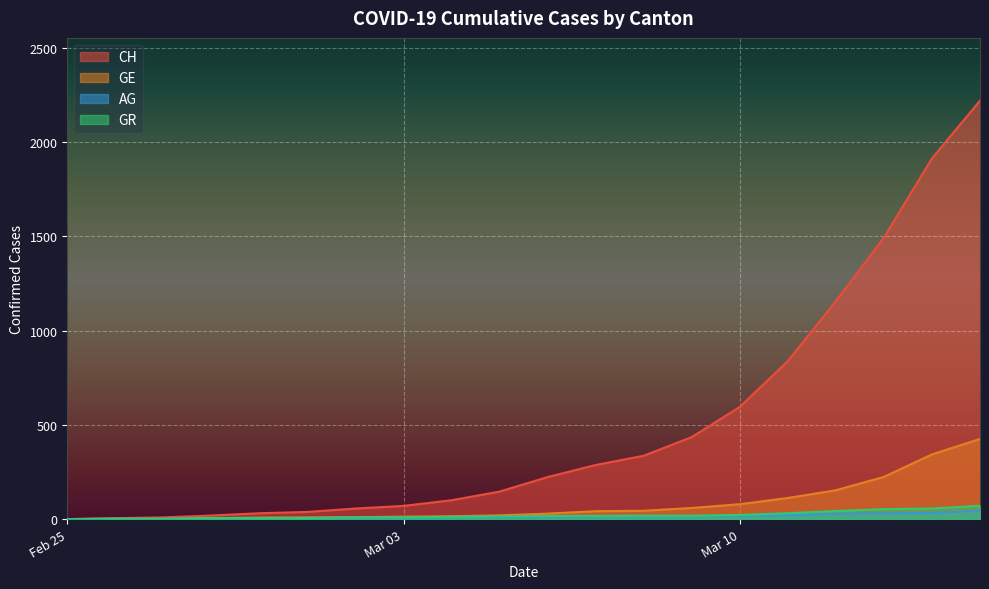

What is the label of the 17th point from the left?

2020-03-12